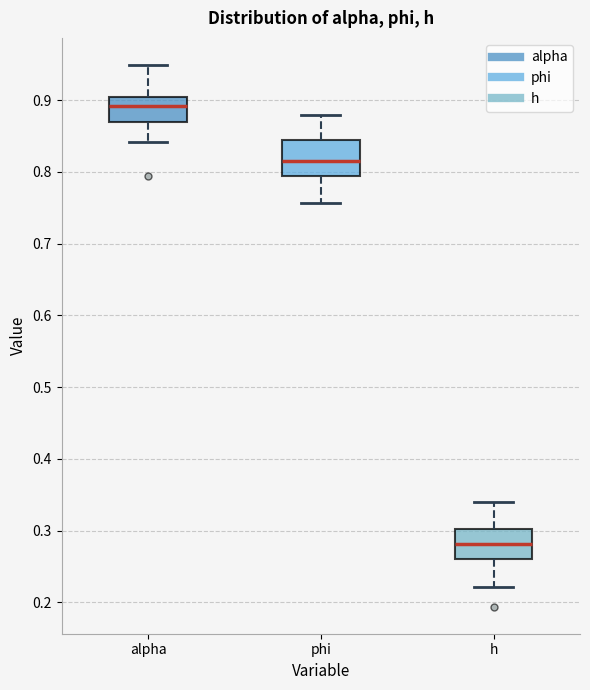

Reading left to right, read every box against the y-axis: the position of its median line, the range the box covers, and the ends of its whiskers. The values are not printed on the chart, so give them approximately, as read against the axis.

alpha: median 0.89, box 0.87 to 0.90, whiskers 0.84 to 0.95
phi: median 0.82, box 0.79 to 0.84, whiskers 0.76 to 0.88
h: median 0.28, box 0.26 to 0.30, whiskers 0.22 to 0.34